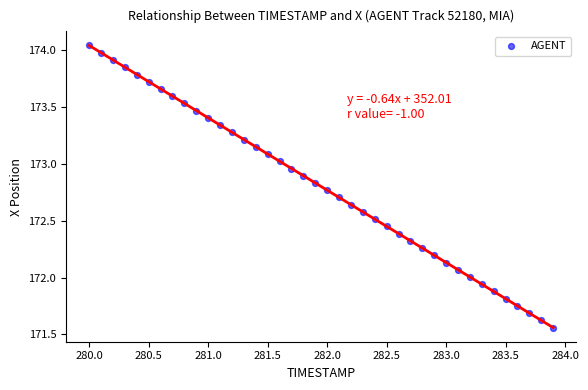

What is the range of X values (max minus min)?

3.9